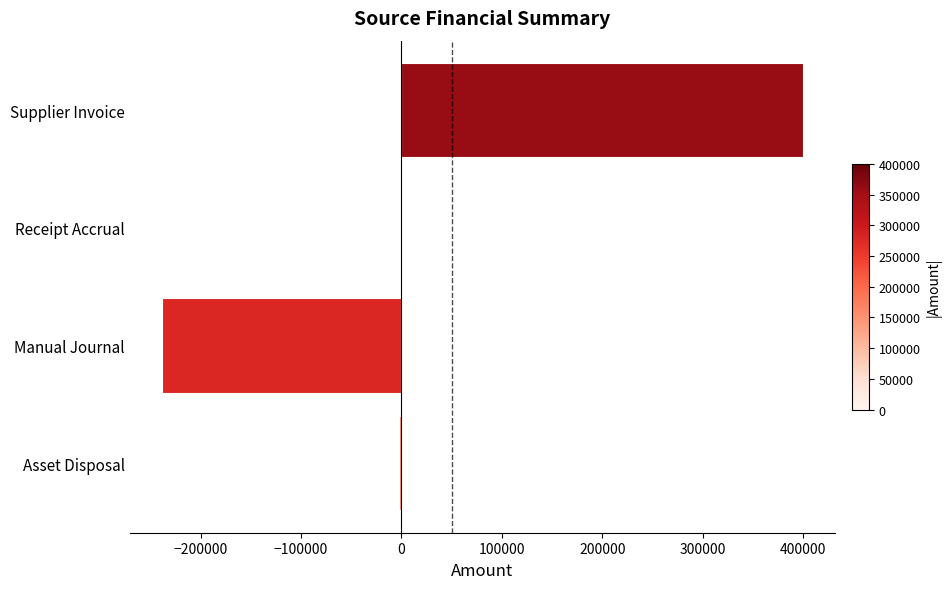

Which has a higher value, Supplier Invoice or Receipt Accrual?

Supplier Invoice